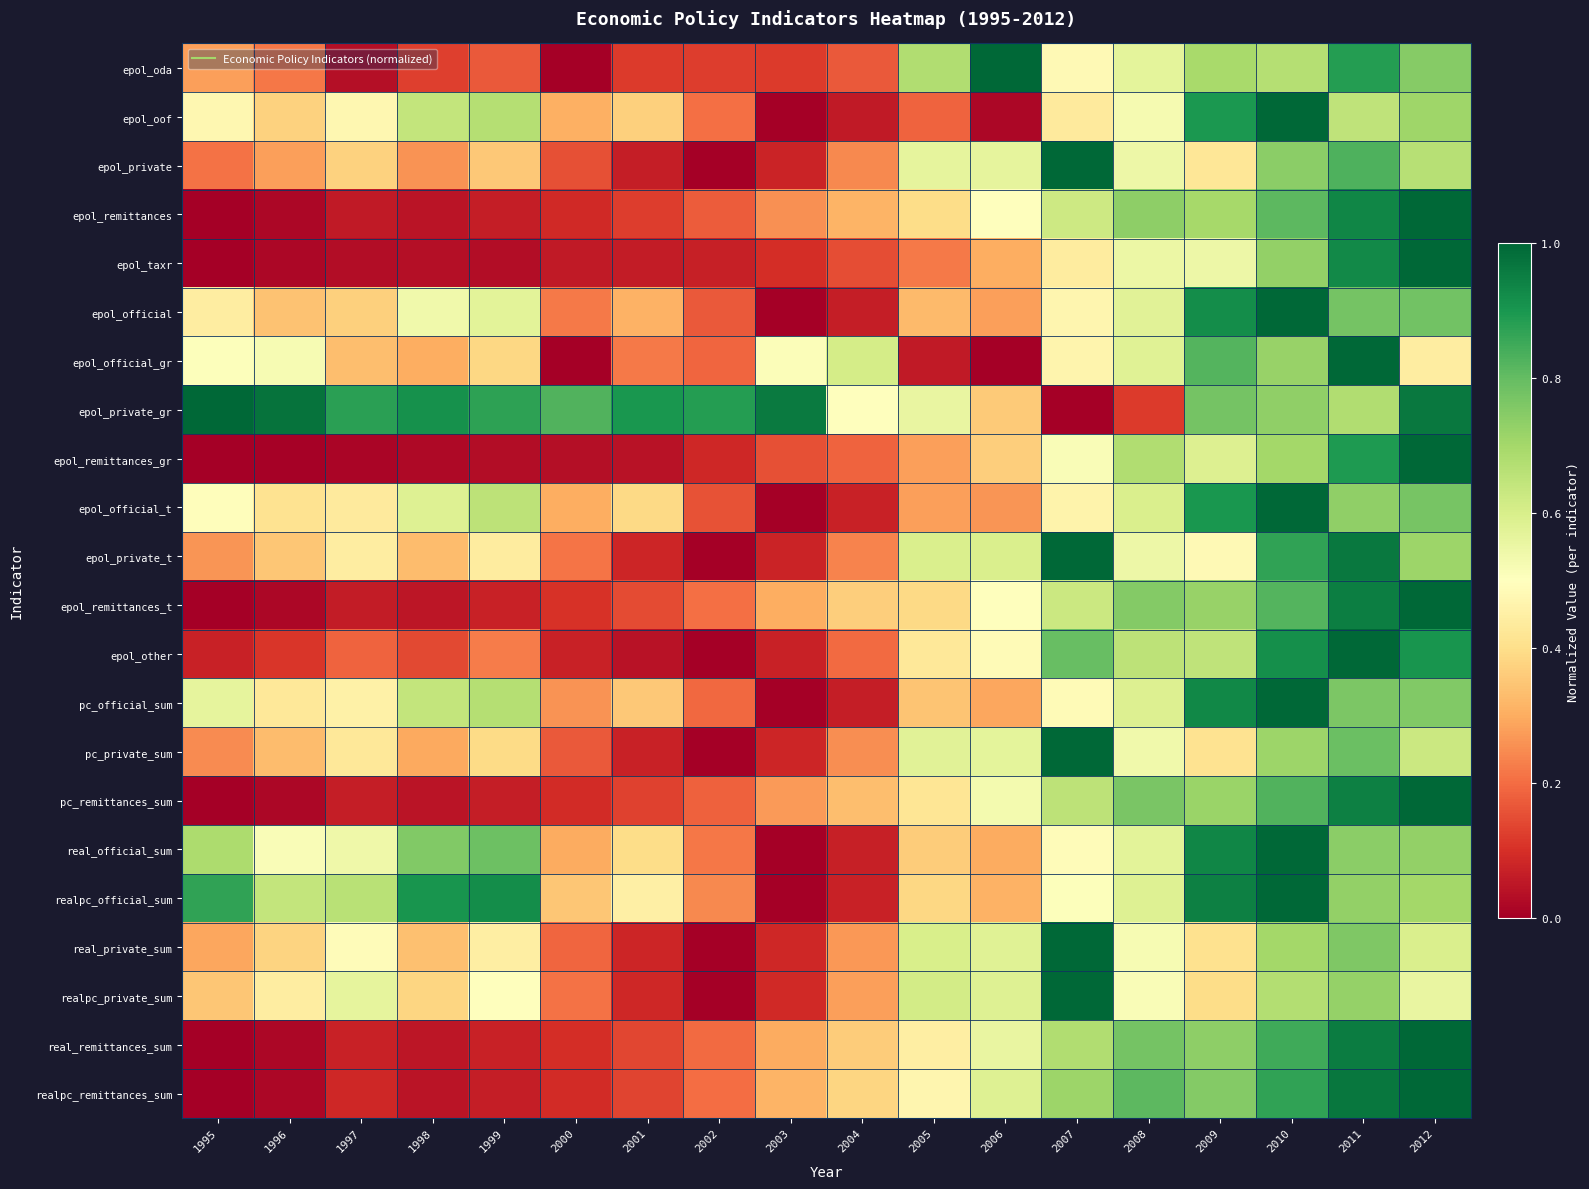

Between 2000 and 2012, which series saw the biggest shift?

epol_remittances_gr